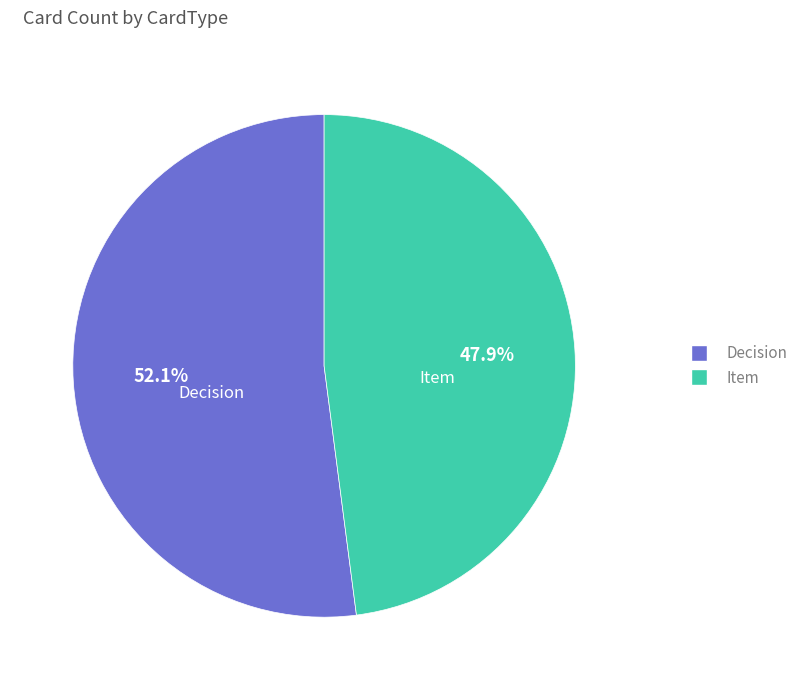

What percentage is the Item slice, to the nearest percent?

48%